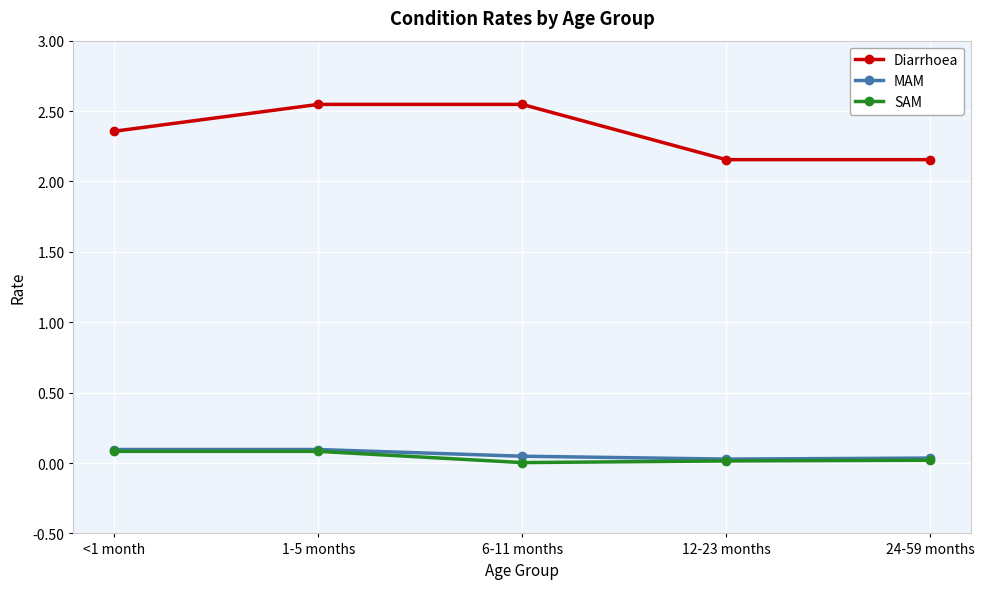

True or false: Diarrhoea and SAM intersect in this chart.

False